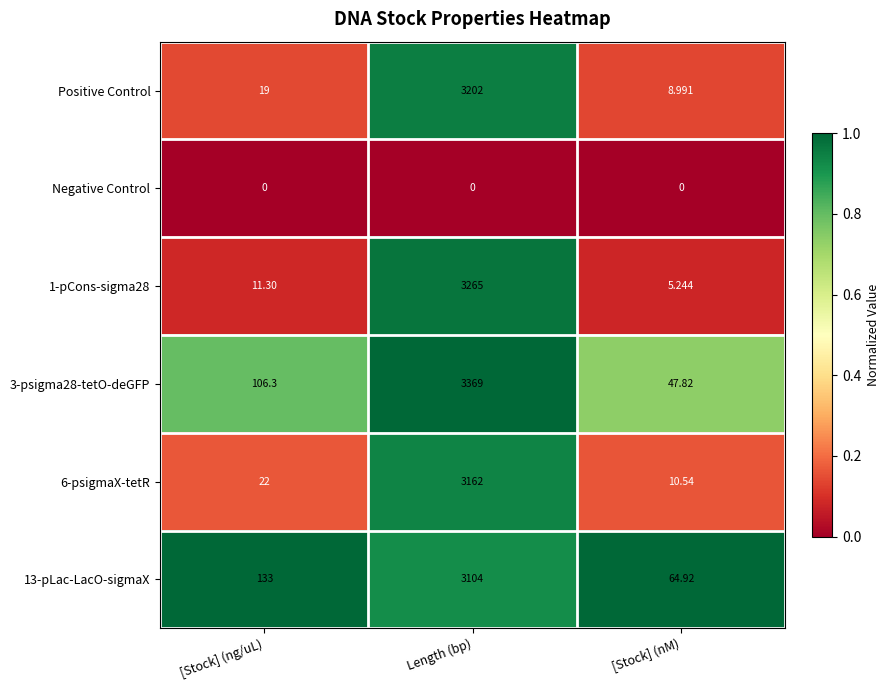

List the labels in order of 13-pLac-LacO-sigmaX value, largest first.

Length (bp), [Stock] (ng/uL), [Stock] (nM)